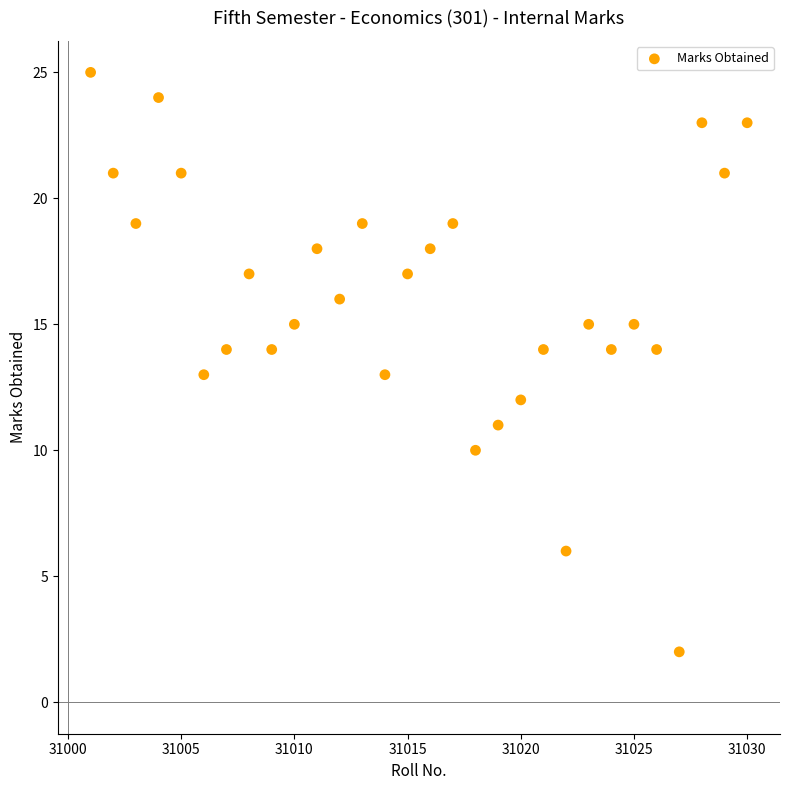

What is the range of X values (max minus min)?

29